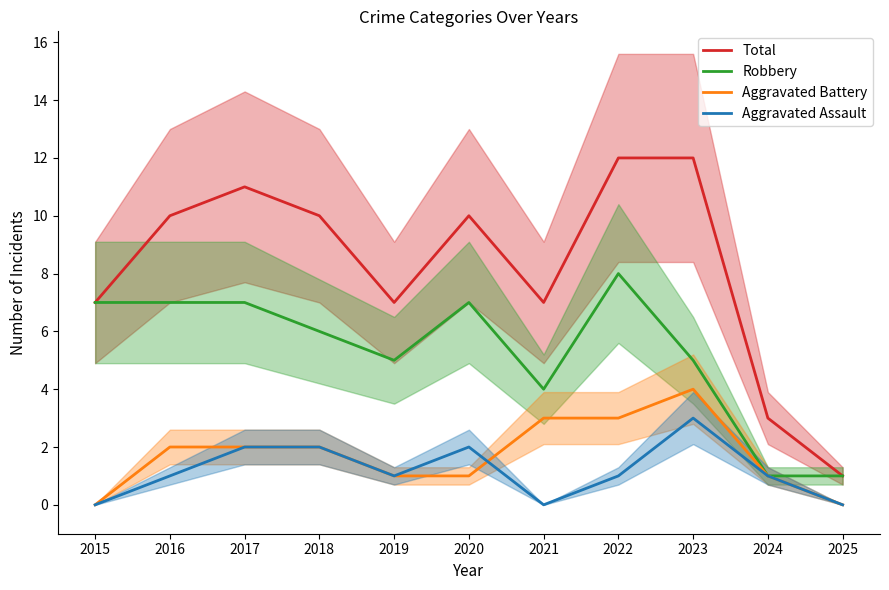

Reading left to right, what are all the values shown in this chart?

Total: 7	10	11	10	7	10	7	12	12	3	1
Robbery: 7	7	7	6	5	7	4	8	5	1	1
Aggravated Battery: 0	2	2	2	1	1	3	3	4	1	0
Aggravated Assault: 0	1	2	2	1	2	0	1	3	1	0